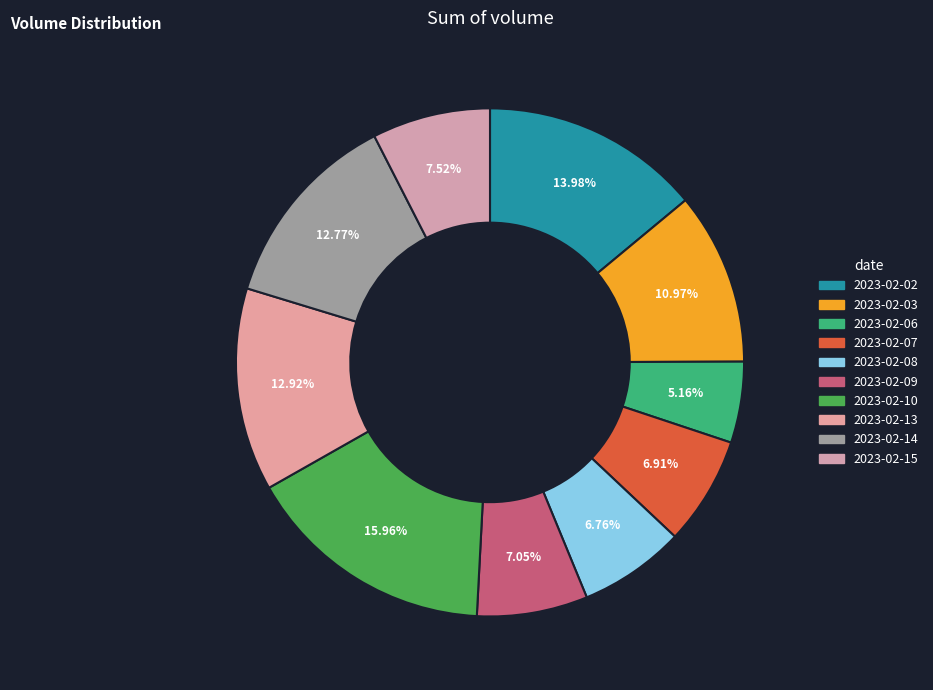

Count the number of slices in the pie.

10